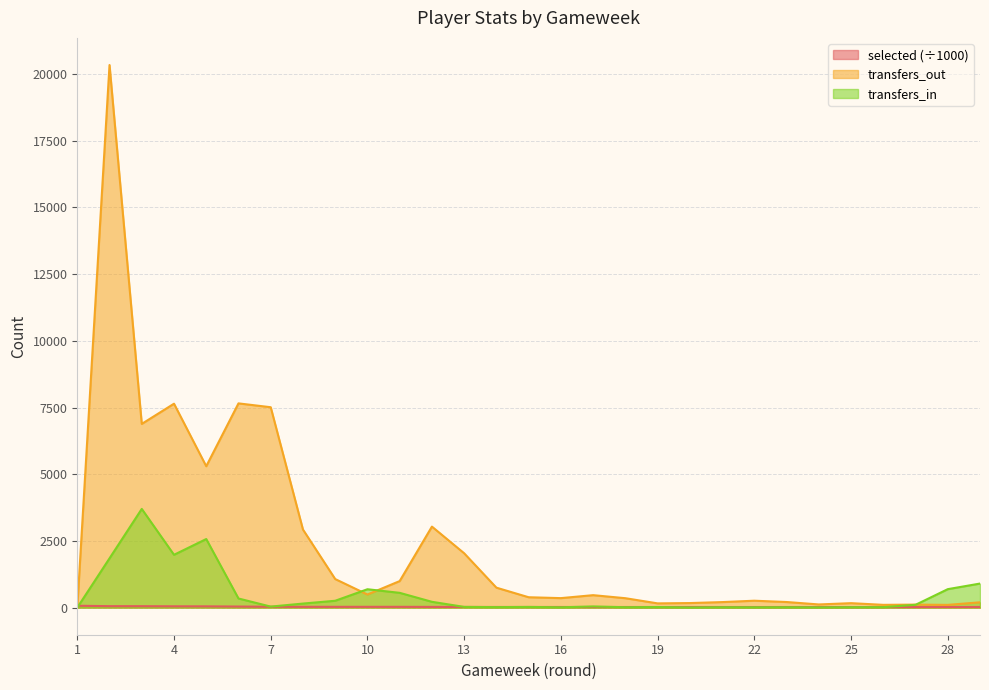

How many values in the selected series are below 22?

11